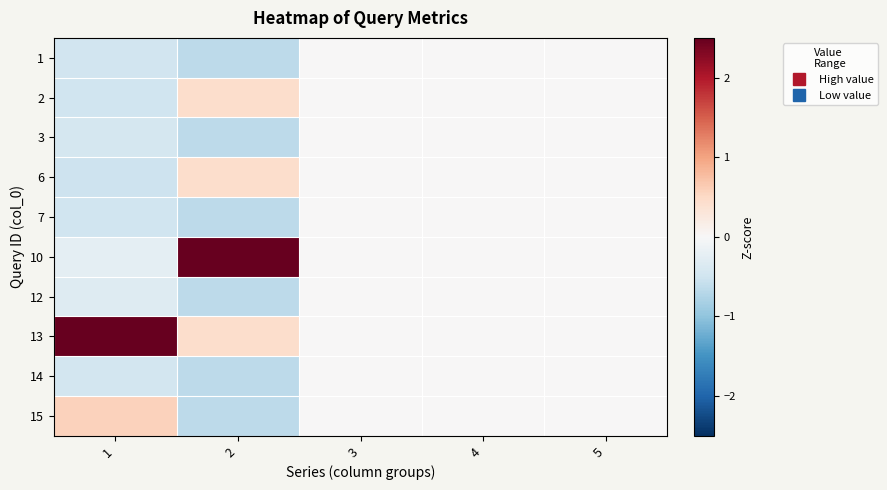

Which category has the highest value across all series?

1